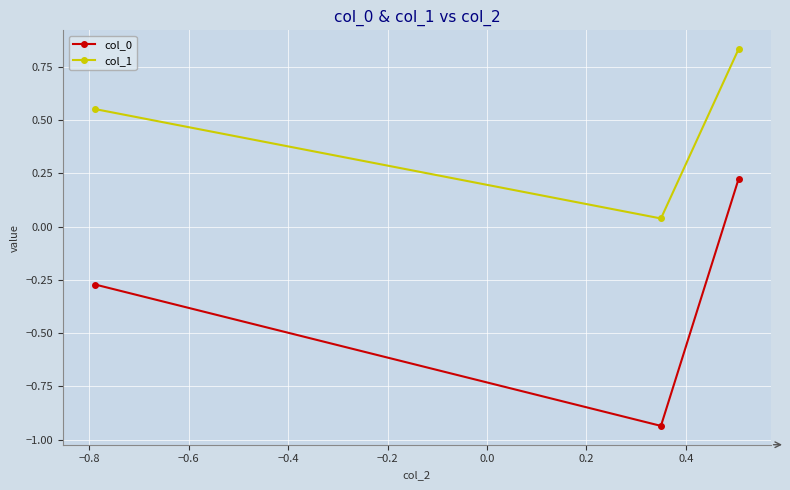

Which series has the largest total across all categories?

col_1